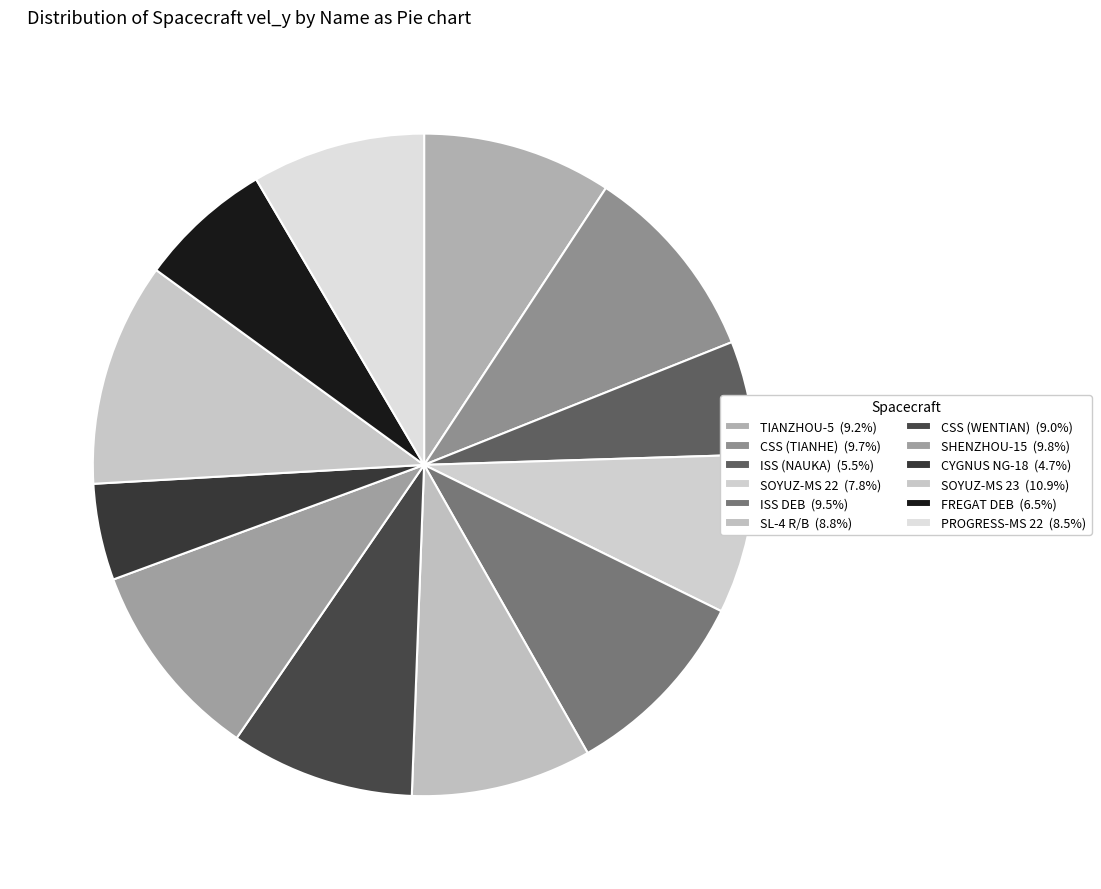

How much of the chart is everything except PROGRESS-MS 22?

91.5%